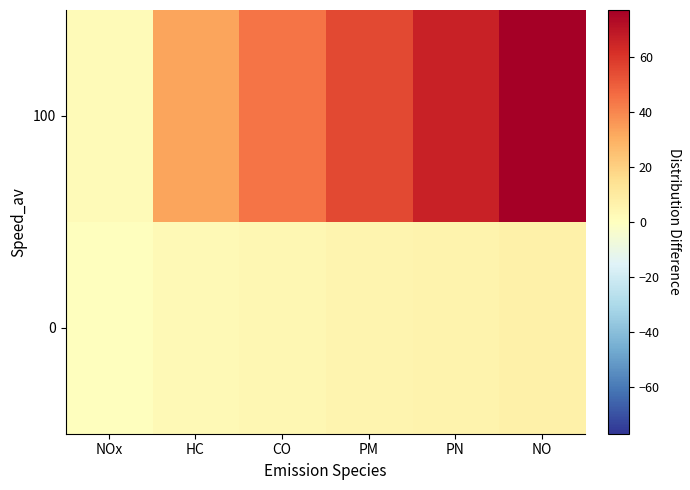

How many series are shown in this chart?

2